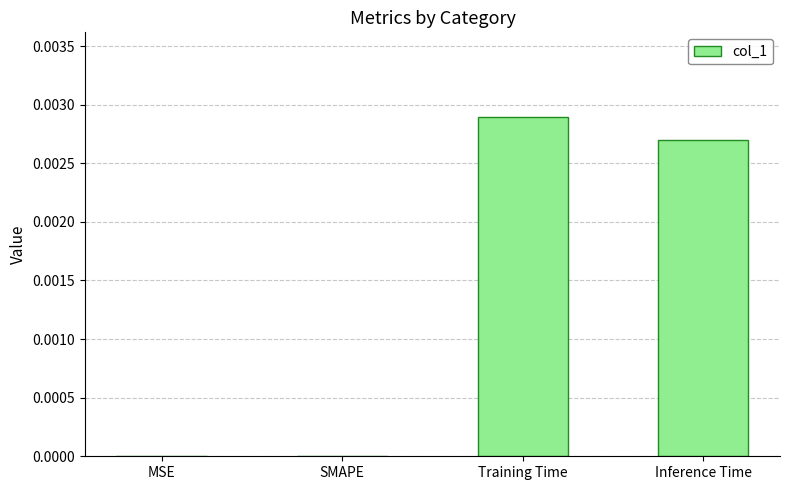

The chart shows a value of 0.0 at SMAPE. True or false?

True